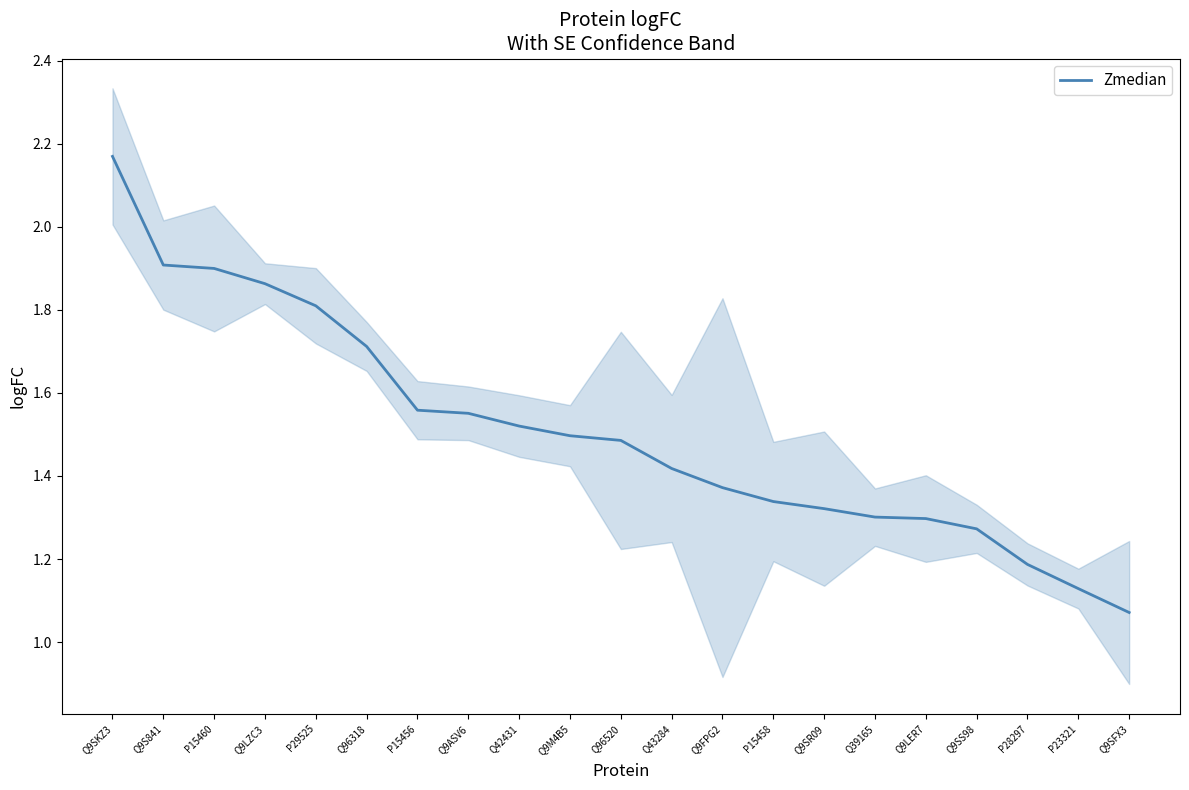

True or false: the data shows 3.4 at Q9S841.

False